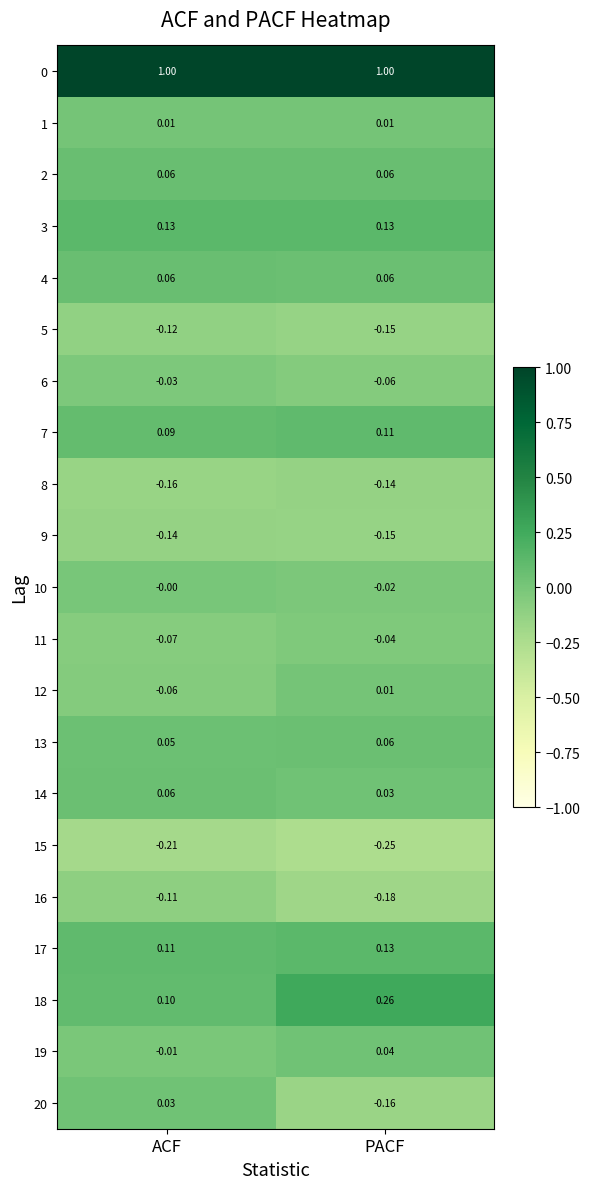

Rank the categories by 17 value from highest to lowest.

PACF, ACF